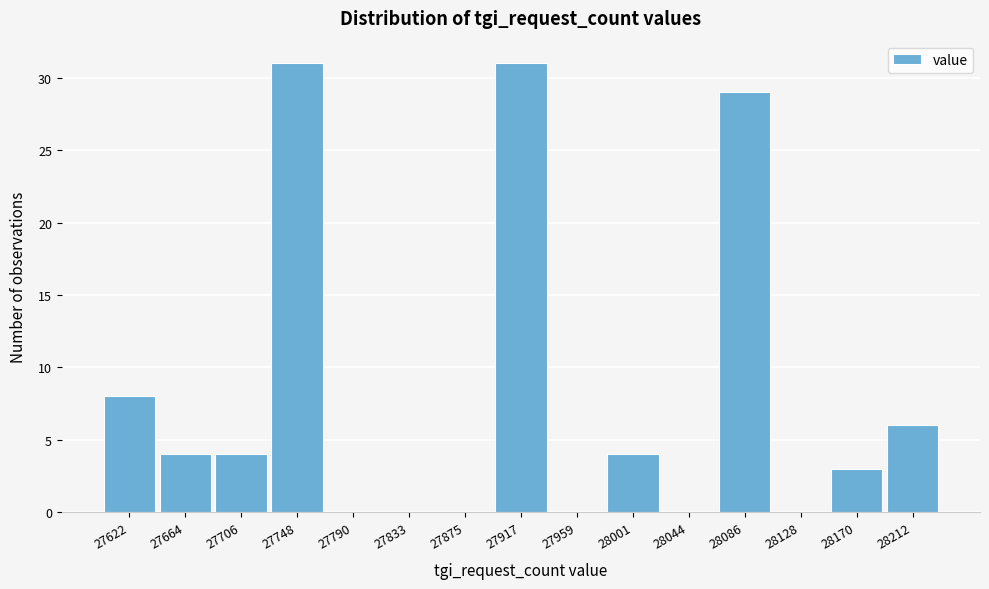

Reading left to right, list all the values displayed in this chart.

27622=8	27664=4	27706=4	27748=31	27790=0	27833=0	27875=0	27917=31	27959=0	28001=4	28044=0	28086=29	28128=0	28170=3	28212=6